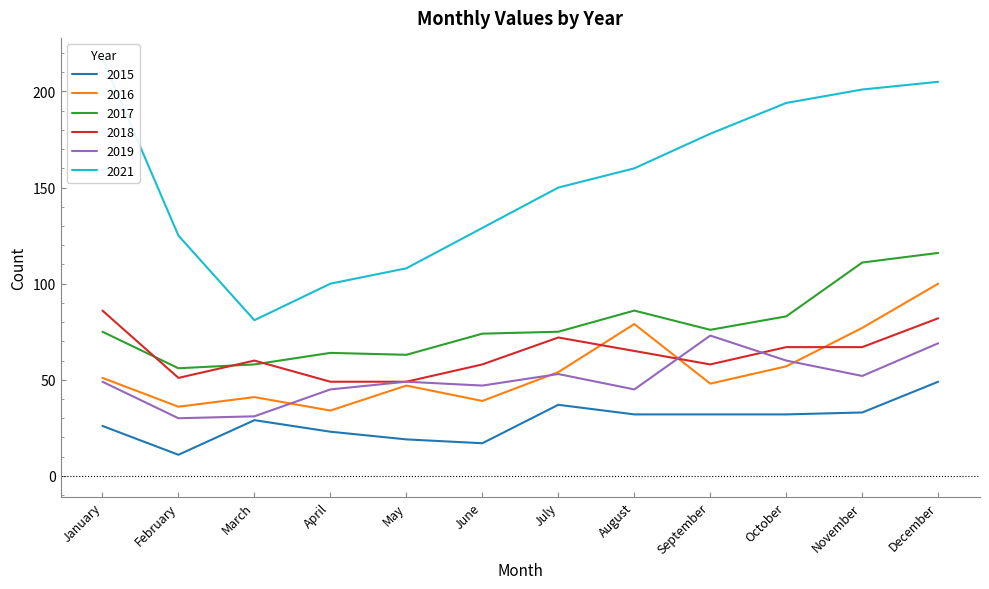

Reading left to right, list all the values displayed in this chart.

2015: January=26	February=11	March=29	April=23	May=19	June=17	July=37	August=32	September=32	October=32	November=33	December=49
2016: January=51	February=36	March=41	April=34	May=47	June=39	July=54	August=79	September=48	October=57	November=77	December=100
2017: January=75	February=56	March=58	April=64	May=63	June=74	July=75	August=86	September=76	October=83	November=111	December=116
2018: January=86	February=51	March=60	April=49	May=49	June=58	July=72	August=65	September=58	October=67	November=67	December=82
2019: January=49	February=30	March=31	April=45	May=49	June=47	July=53	August=45	September=73	October=60	November=52	December=69
2021: January=217	February=125	March=81	April=100	May=108	June=129	July=150	August=160	September=178	October=194	November=201	December=205